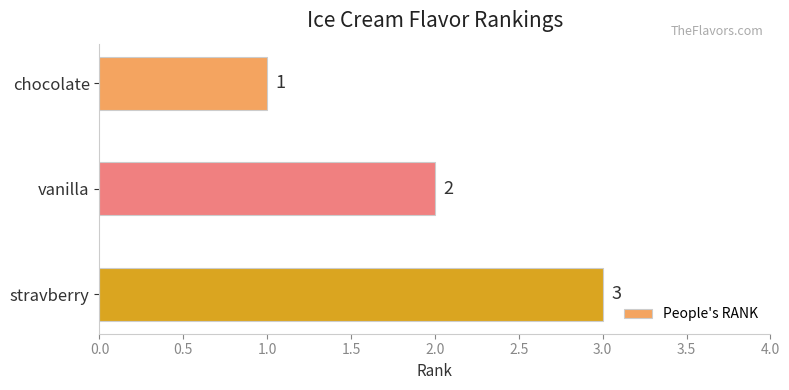

Rank the categories by value from lowest to highest.

chocolate, vanilla, stravberry